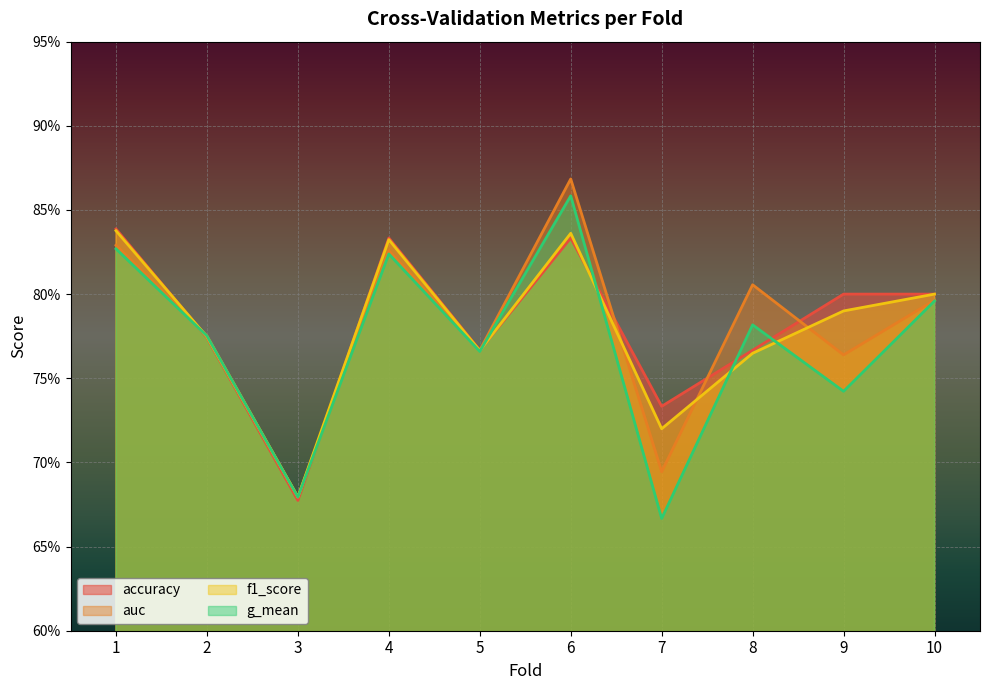

Rank the categories by accuracy value from lowest to highest.

3, 7, 5, 8, 2, 9, 10, 4, 6, 1